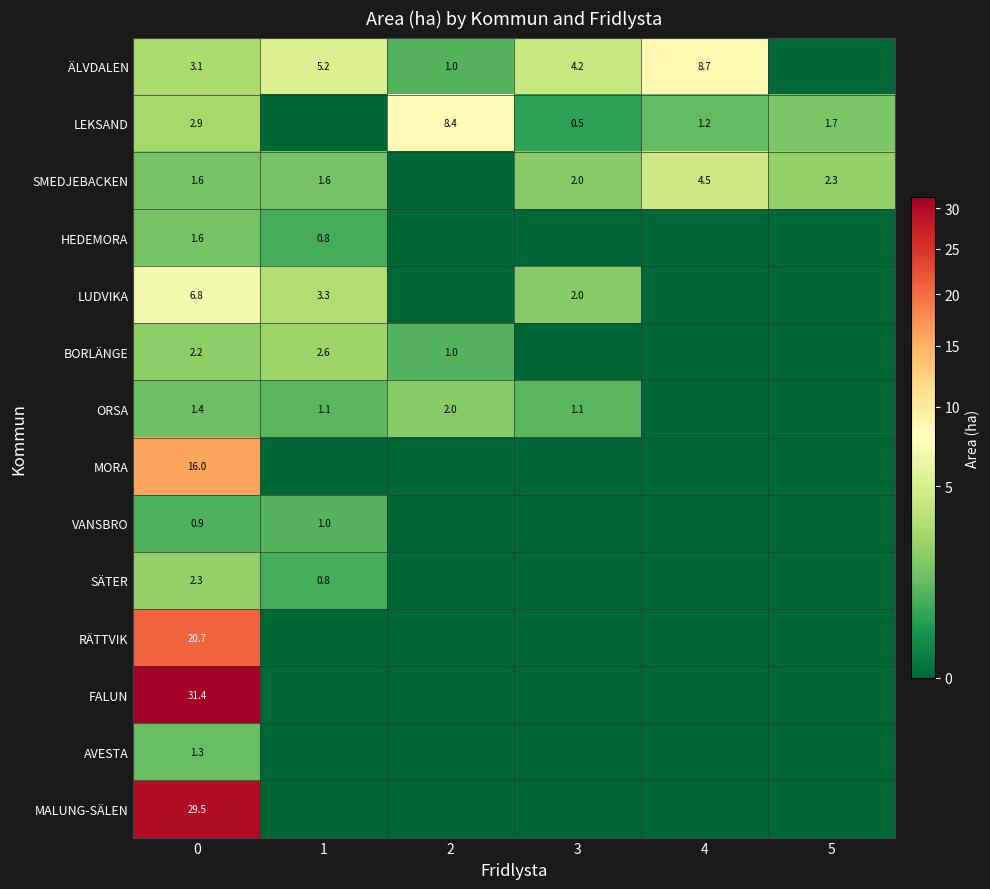

Where does the ÄLVDALEN series first go above 4?

1